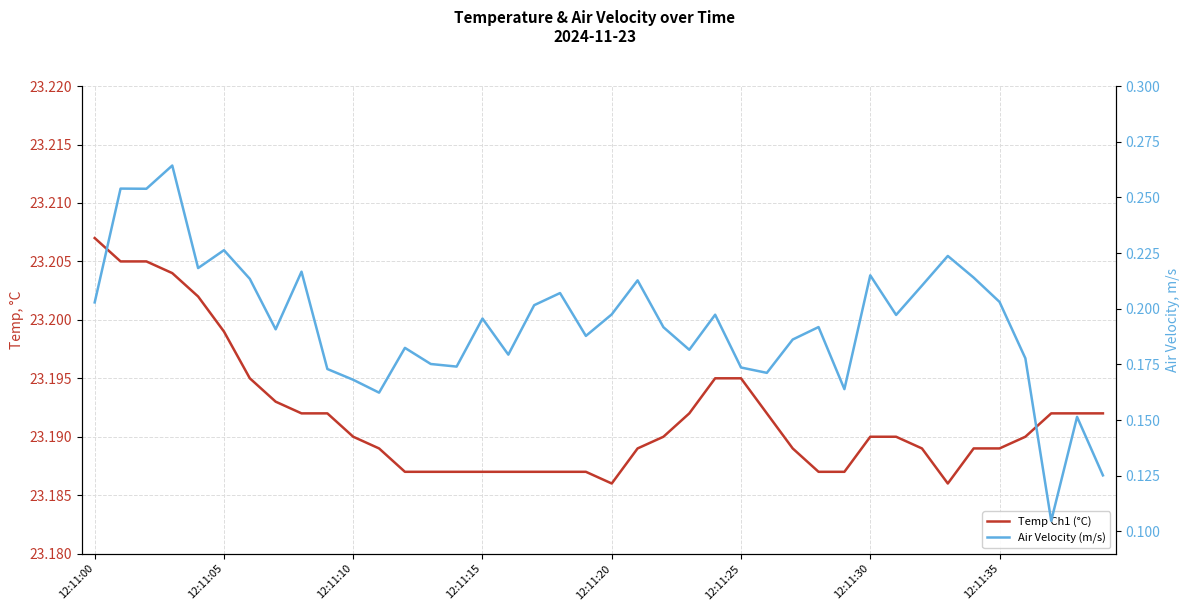

Between 26 and 39, which series saw the biggest shift?

Air Velocity (m/s)